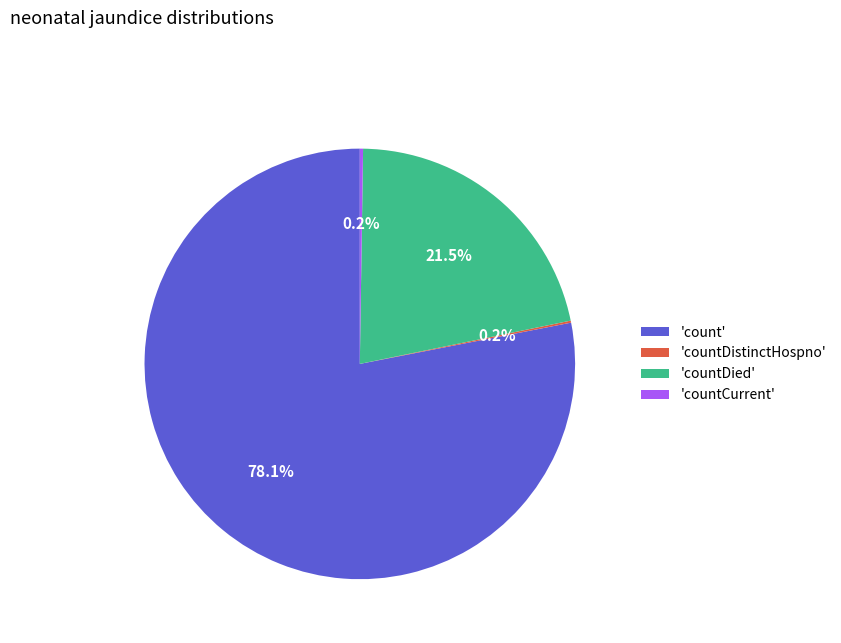

Is 'countDied' the majority of the pie?

No